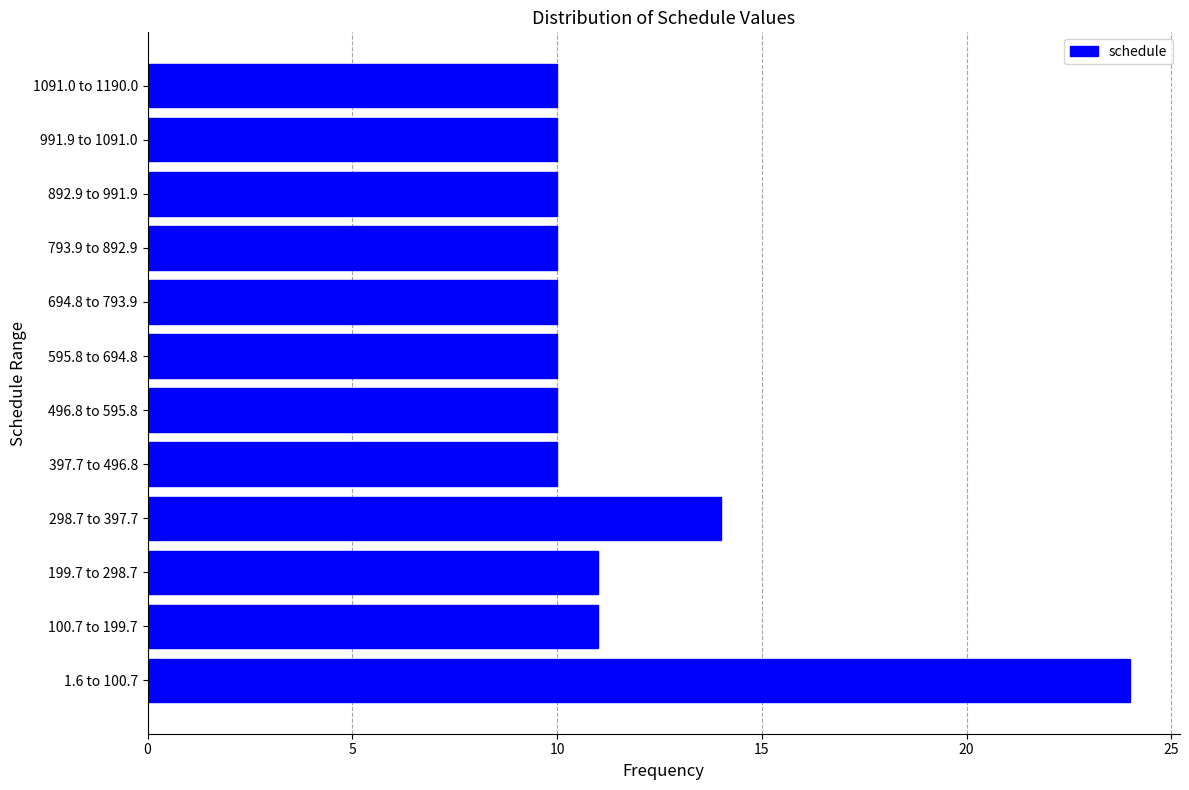

Reading bottom to top, extract all data points from this chart.

1.6 to 100.7=24	100.7 to 199.7=11	199.7 to 298.7=11	298.7 to 397.7=14	397.7 to 496.8=10	496.8 to 595.8=10	595.8 to 694.8=10	694.8 to 793.9=10	793.9 to 892.9=10	892.9 to 991.9=10	991.9 to 1091.0=10	1091.0 to 1190.0=10